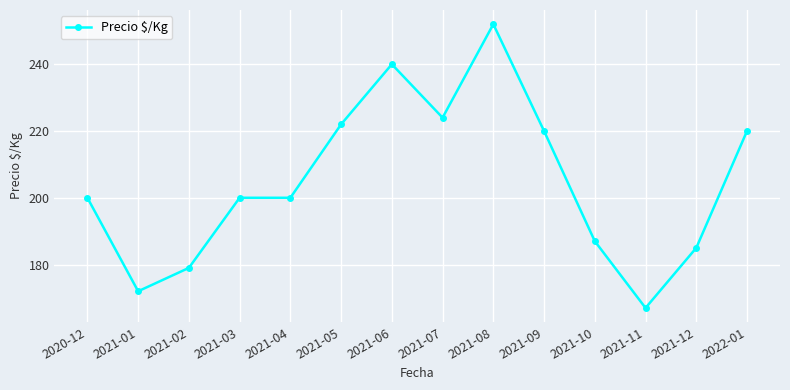

Which has a higher value, 2021-09 or 2021-01?

2021-09